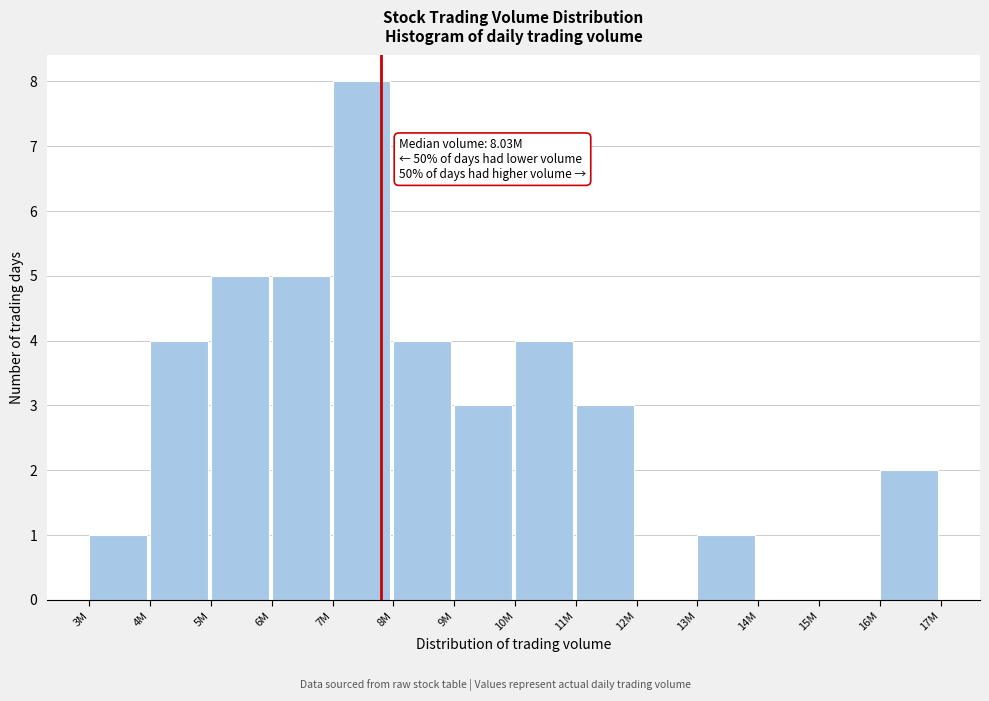

Reading left to right, extract all data points from this chart.

3M=1	4M=4	5M=5	6M=5	7M=8	8M=4	9M=3	10M=4	11M=3	12M=0	13M=1	14M=0	15M=0	16M=2